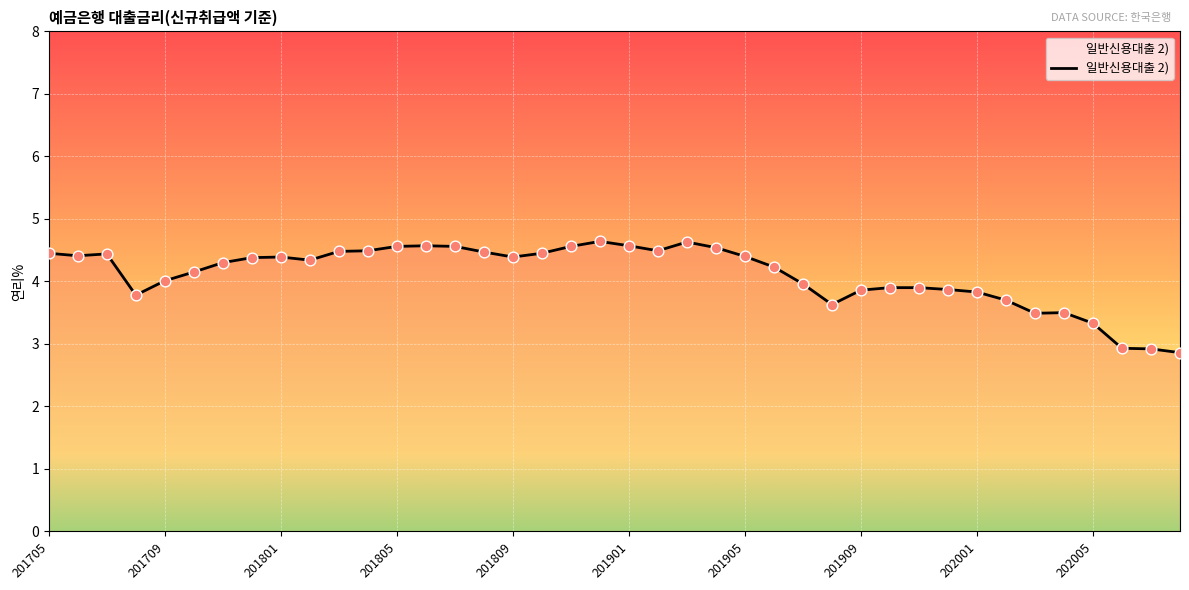

What is the maximum value shown in the chart?

4.6